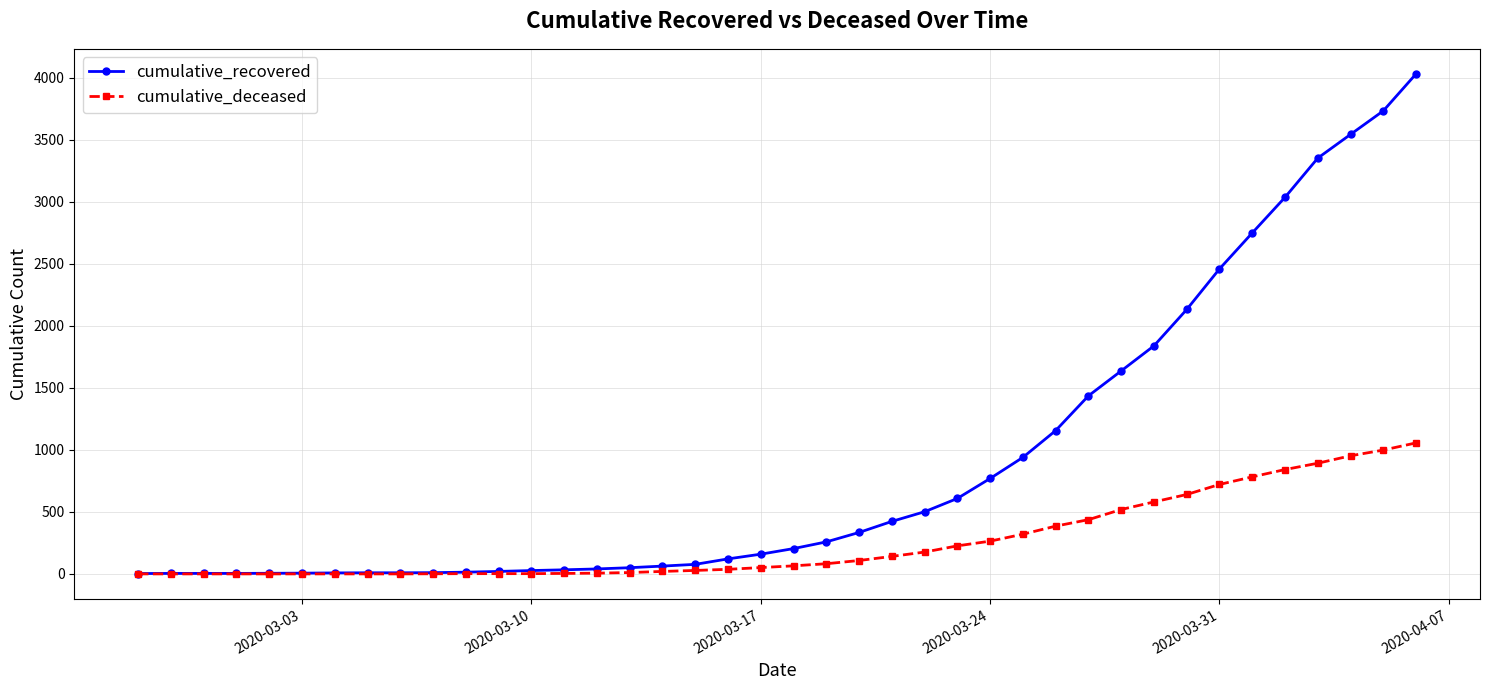

Count the number of categories in the chart.

40